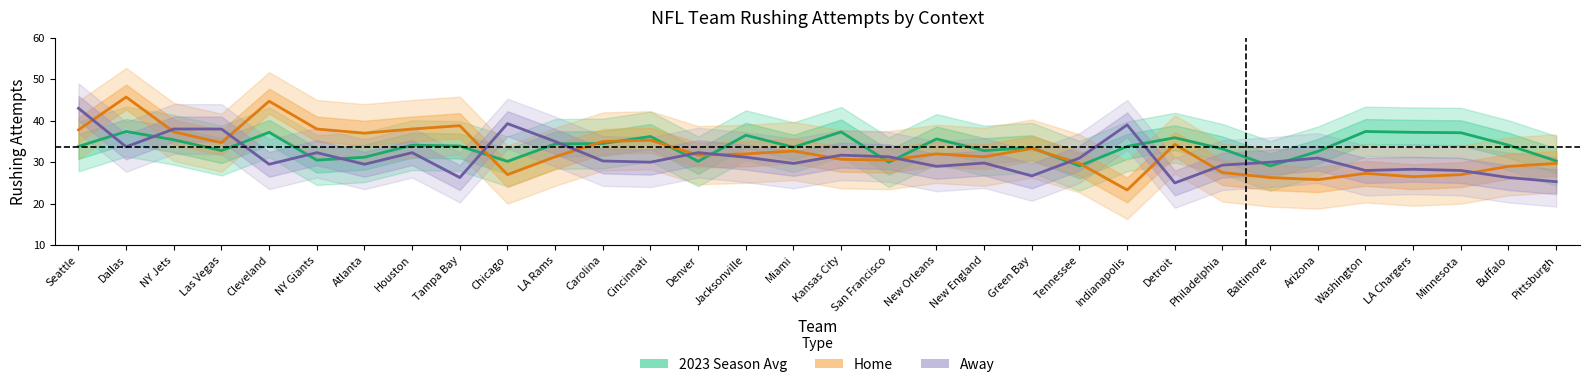

Which series has the largest total across all categories?

2023 Season Avg